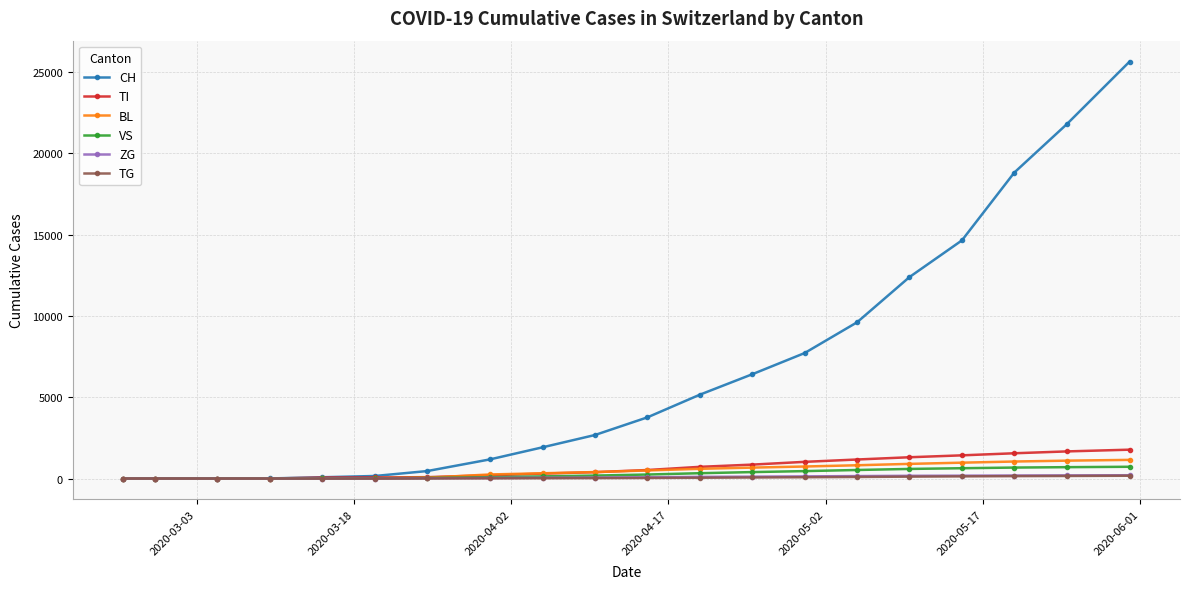

Which series has the largest total across all categories?

CH